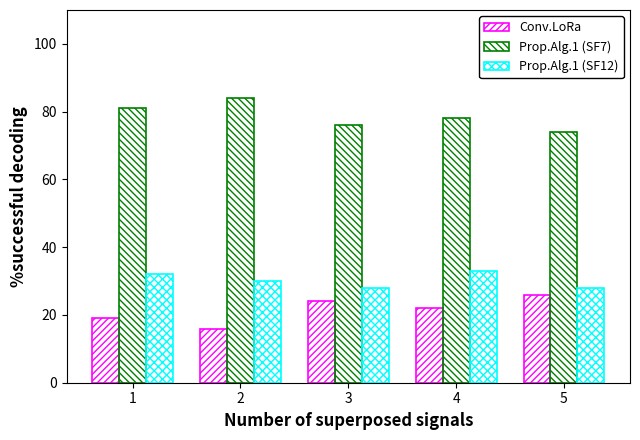

Which series has the largest total across all categories?

Prop.Alg.1 (SF7)